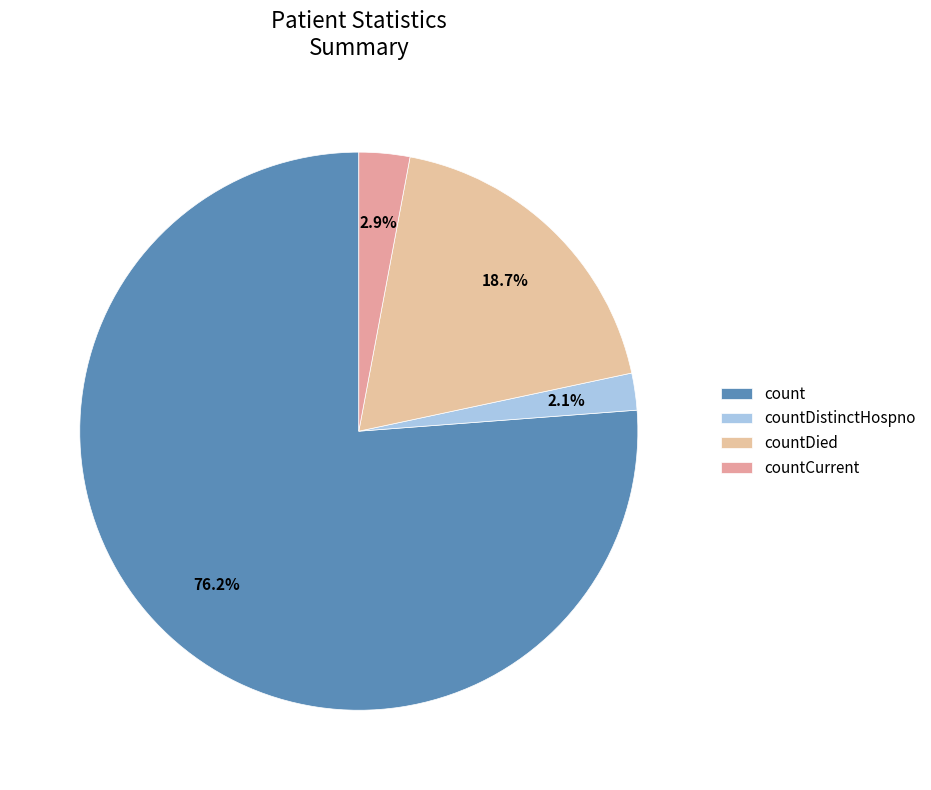

Combined, do countDistinctHospno and countCurrent account for over 50%?

No